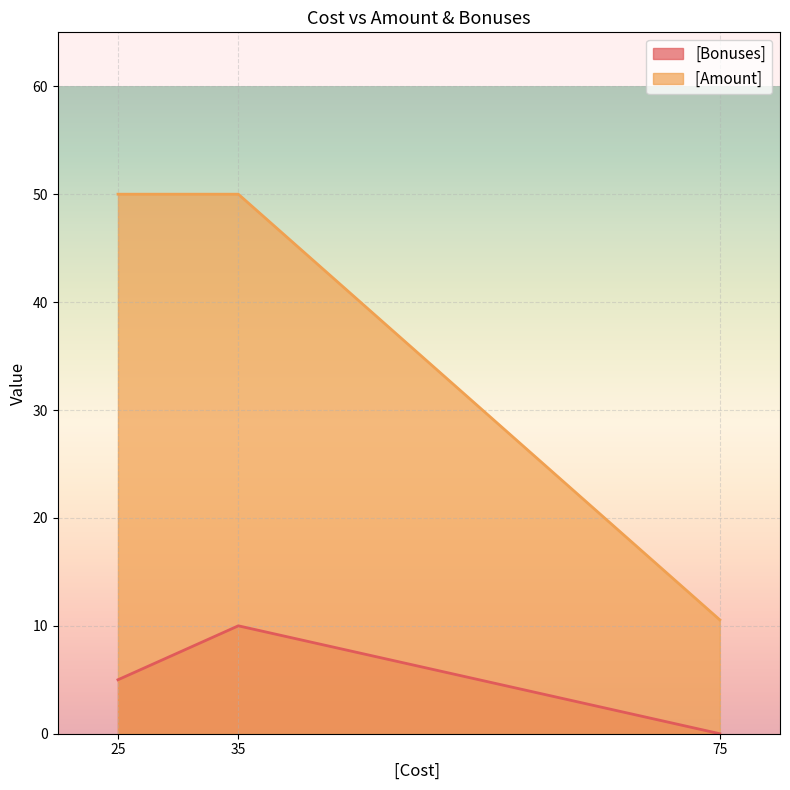

Count the number of data series in this chart.

2